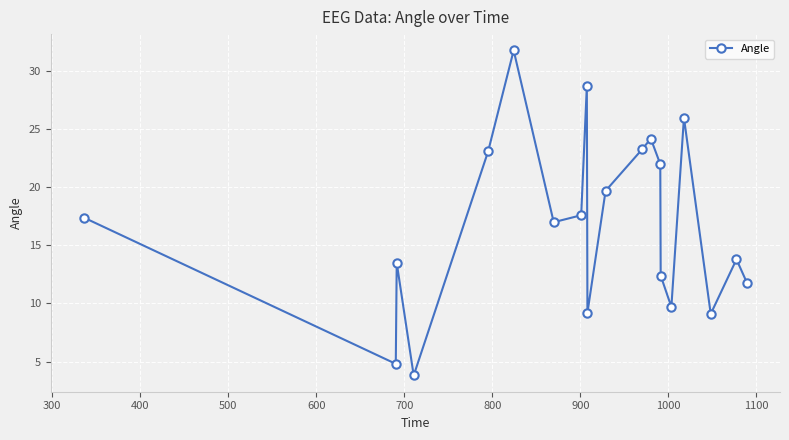

What is the difference between the second highest and second lowest values?

23.9